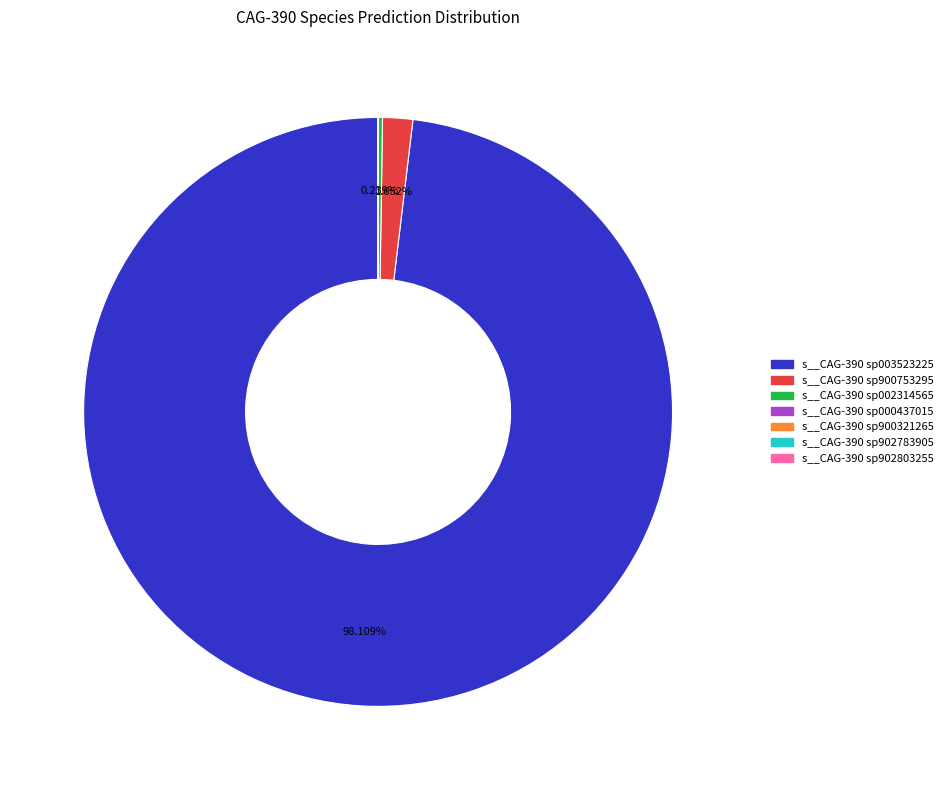

Is there any slice that represents more than half of the pie?

Yes